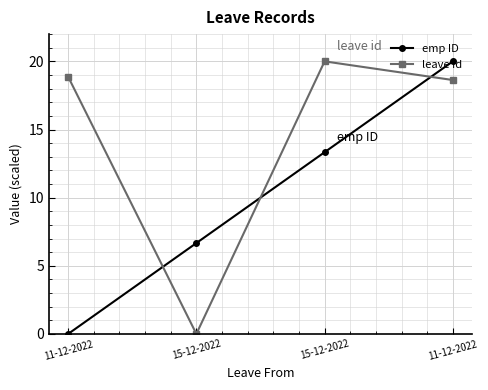

How many interior local valleys does the leave id series have?

1